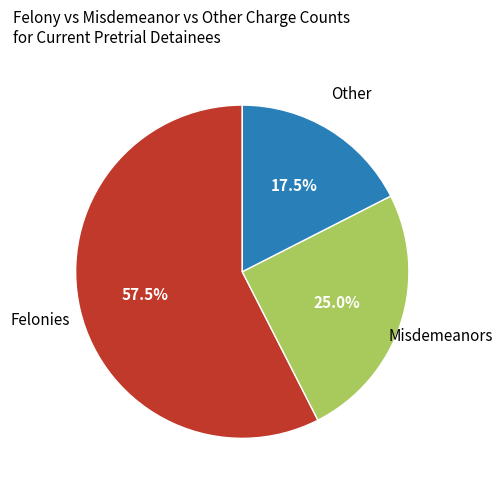

How many segments does this pie chart have?

3